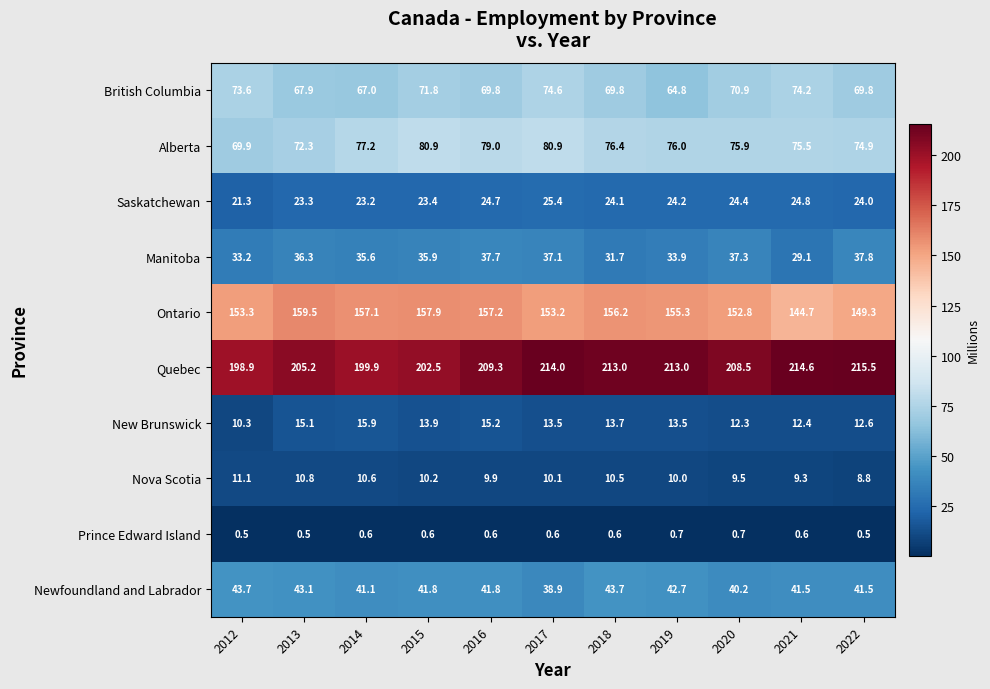

At which category is the sum across all series the highest?

2017